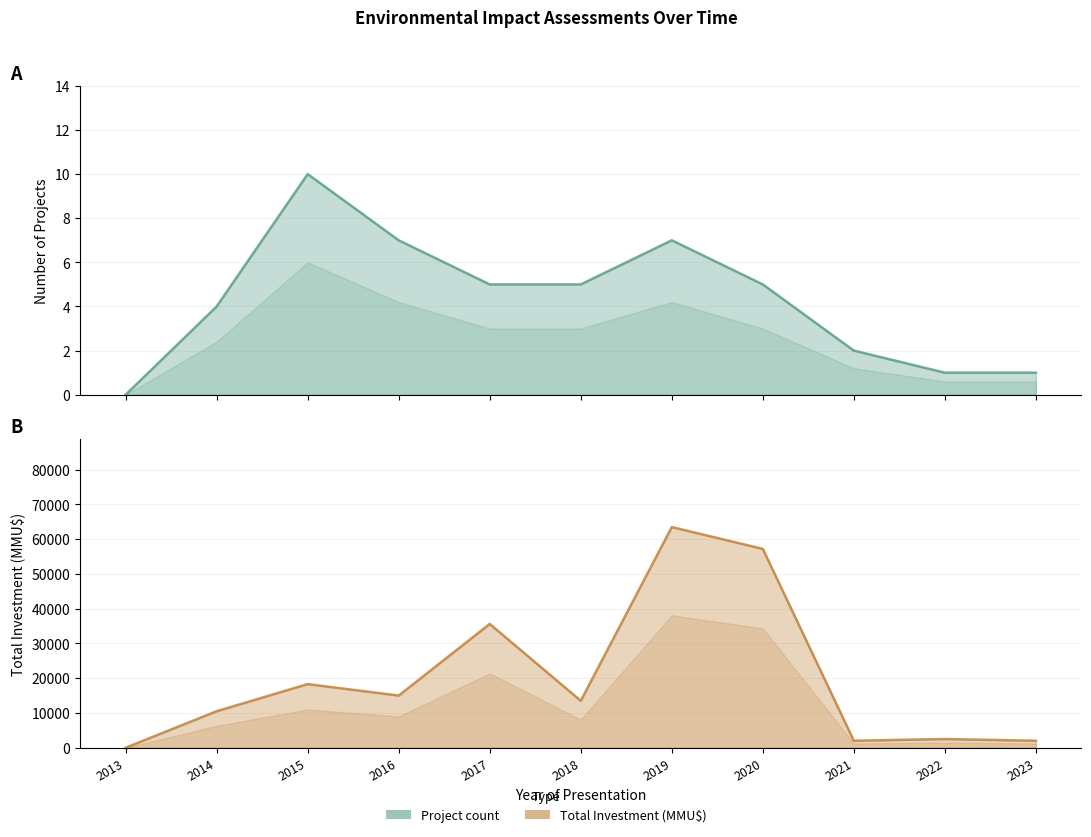

How many lines are shown in the chart?

2